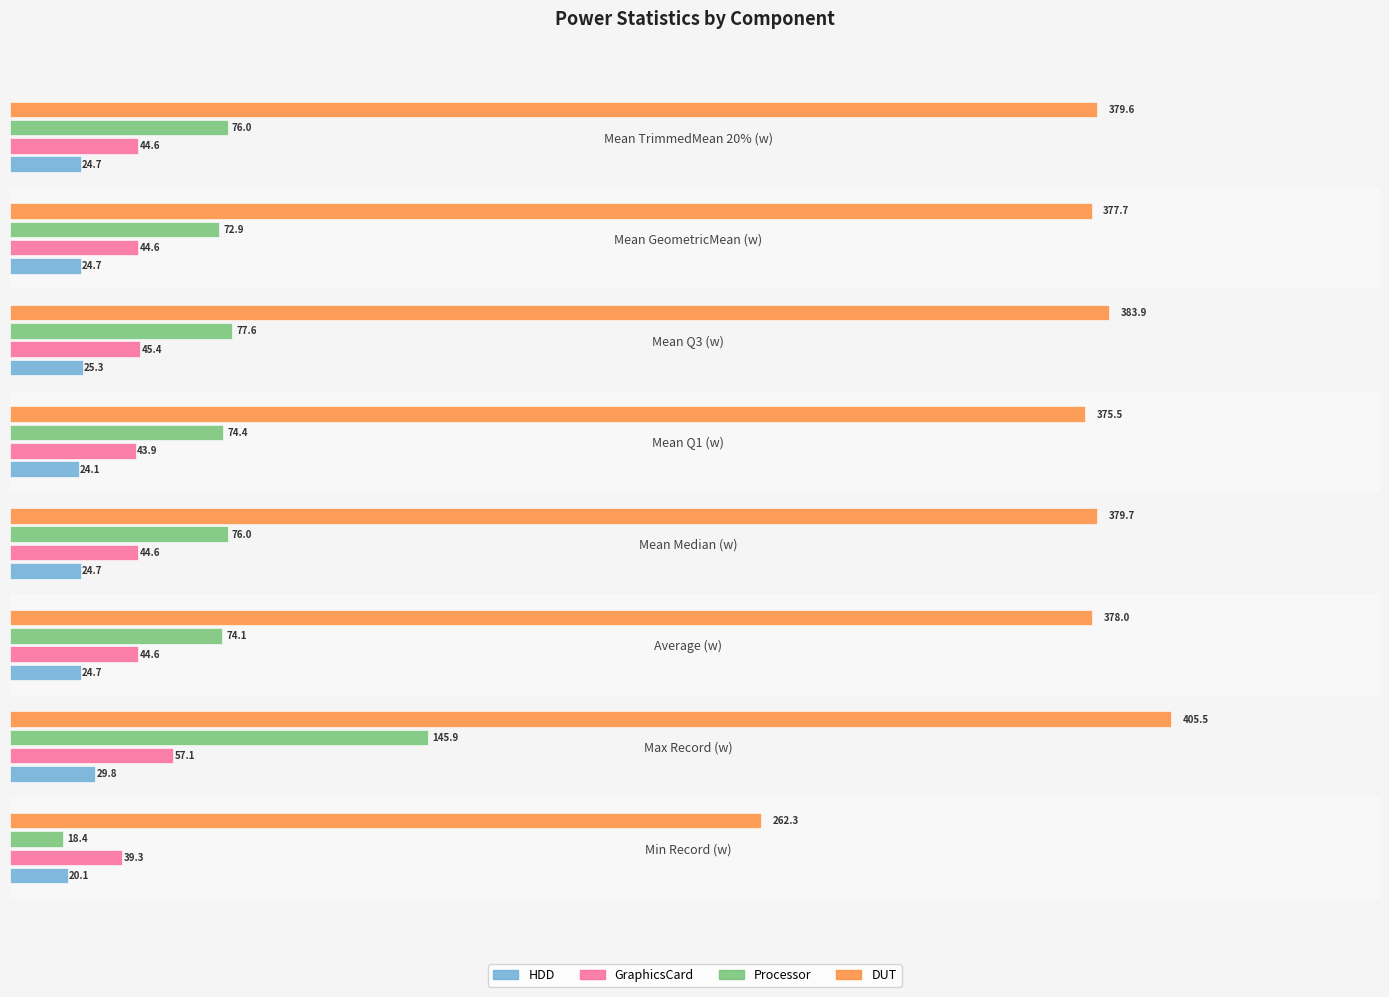

Is it true that GraphicsCard equals 43.9 at Mean Q1 (w)?

True